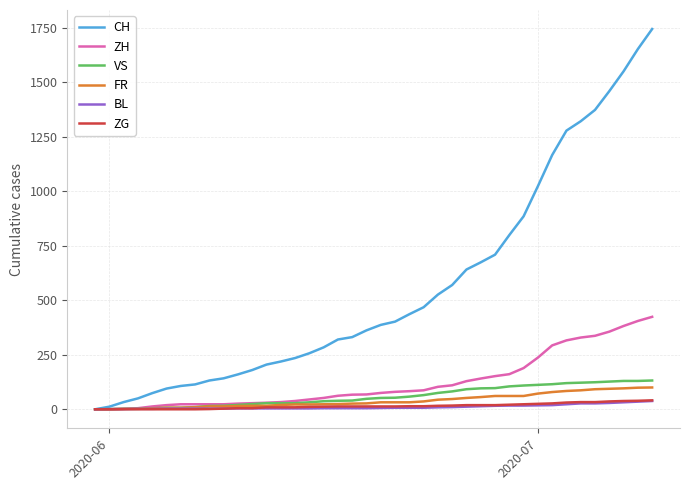

Which series has the largest range (max minus min)?

CH